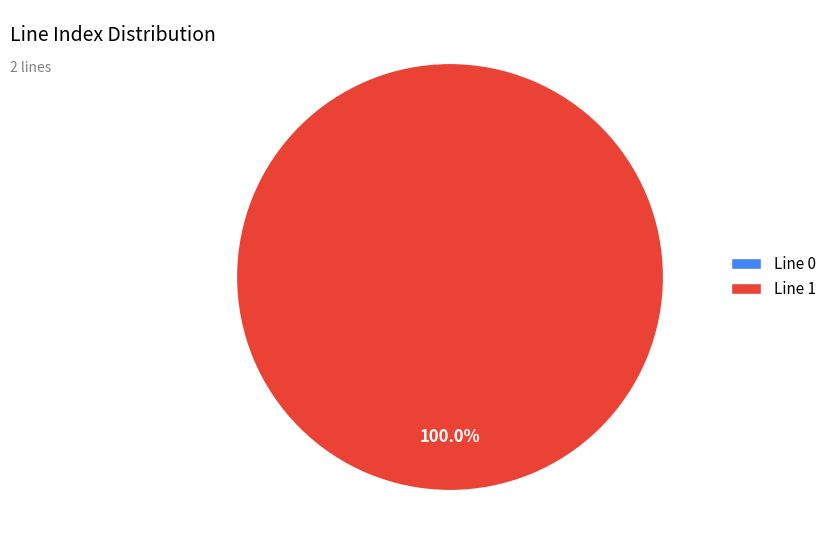

To the nearest percent, what is the combined percentage of 1 and 0?

100%